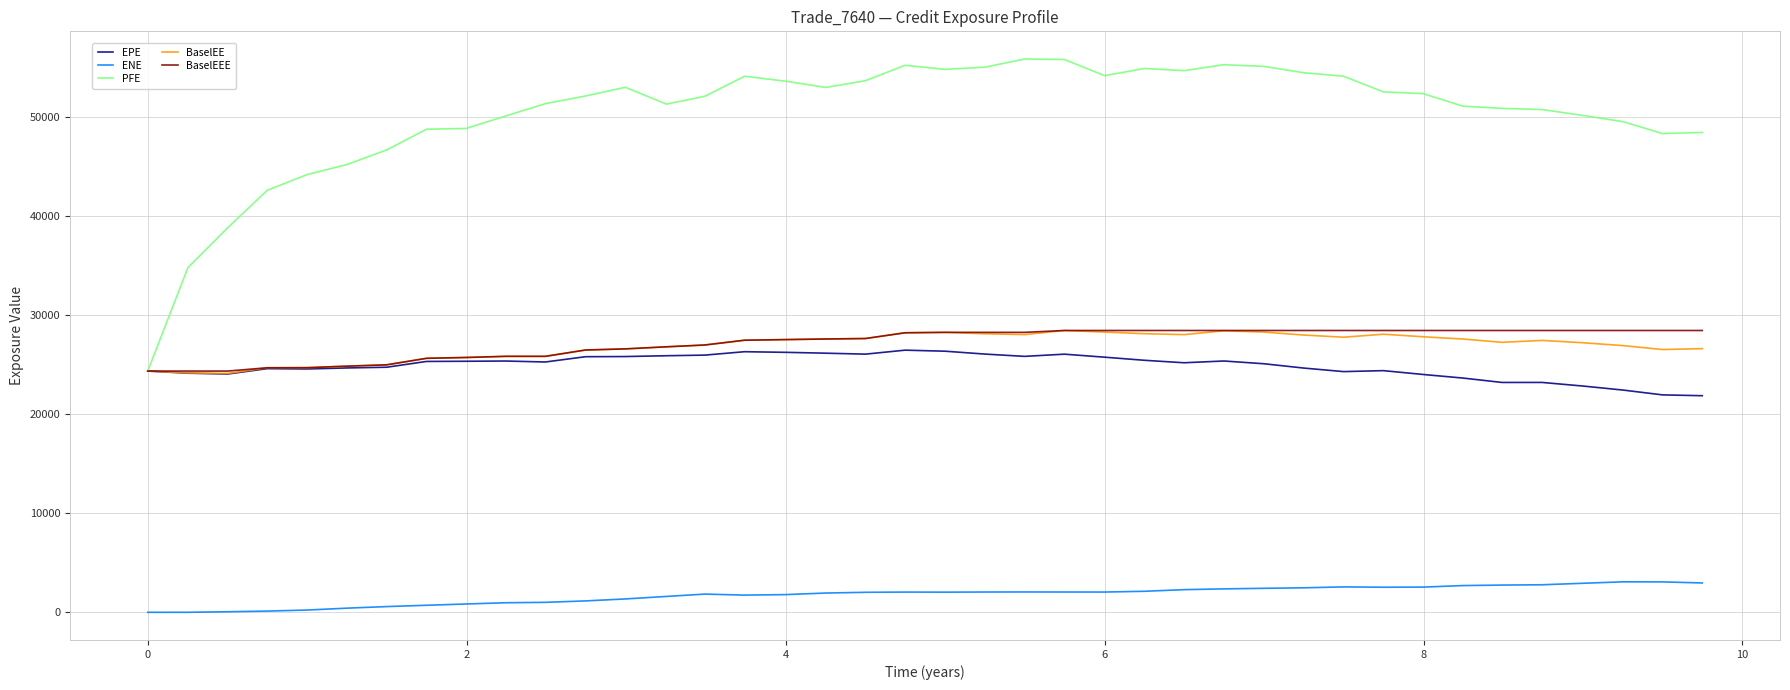

True or false: BaselEEE and ENE cross at least once.

False